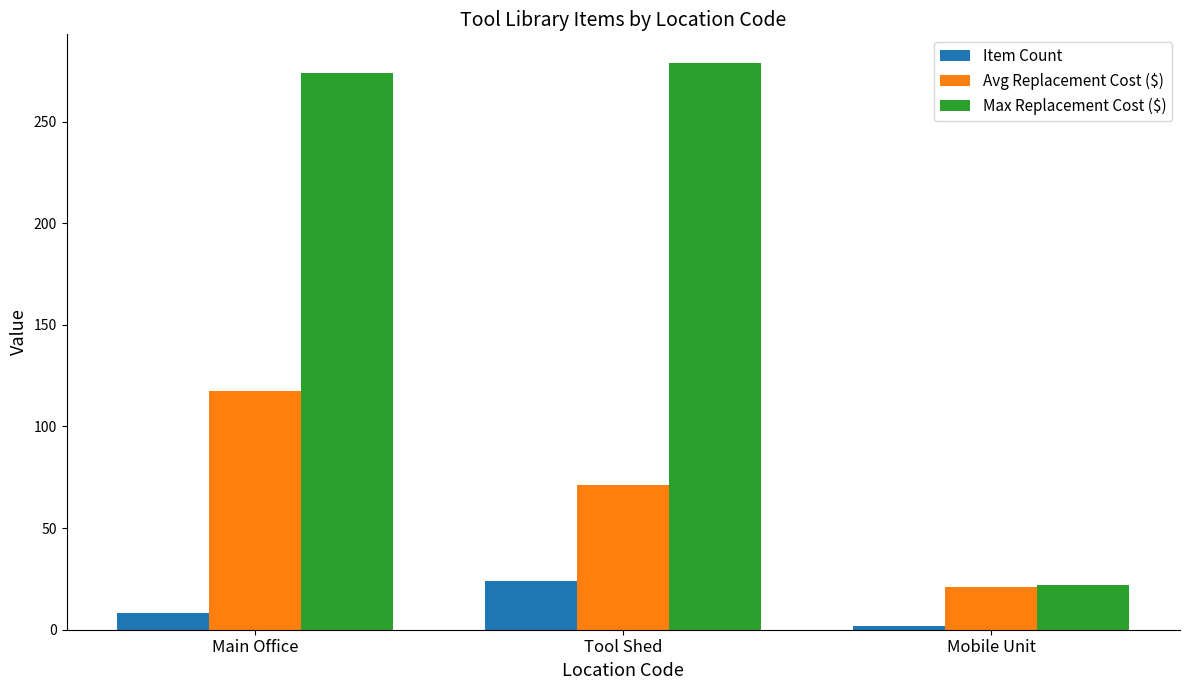

How many series are shown in this chart?

3